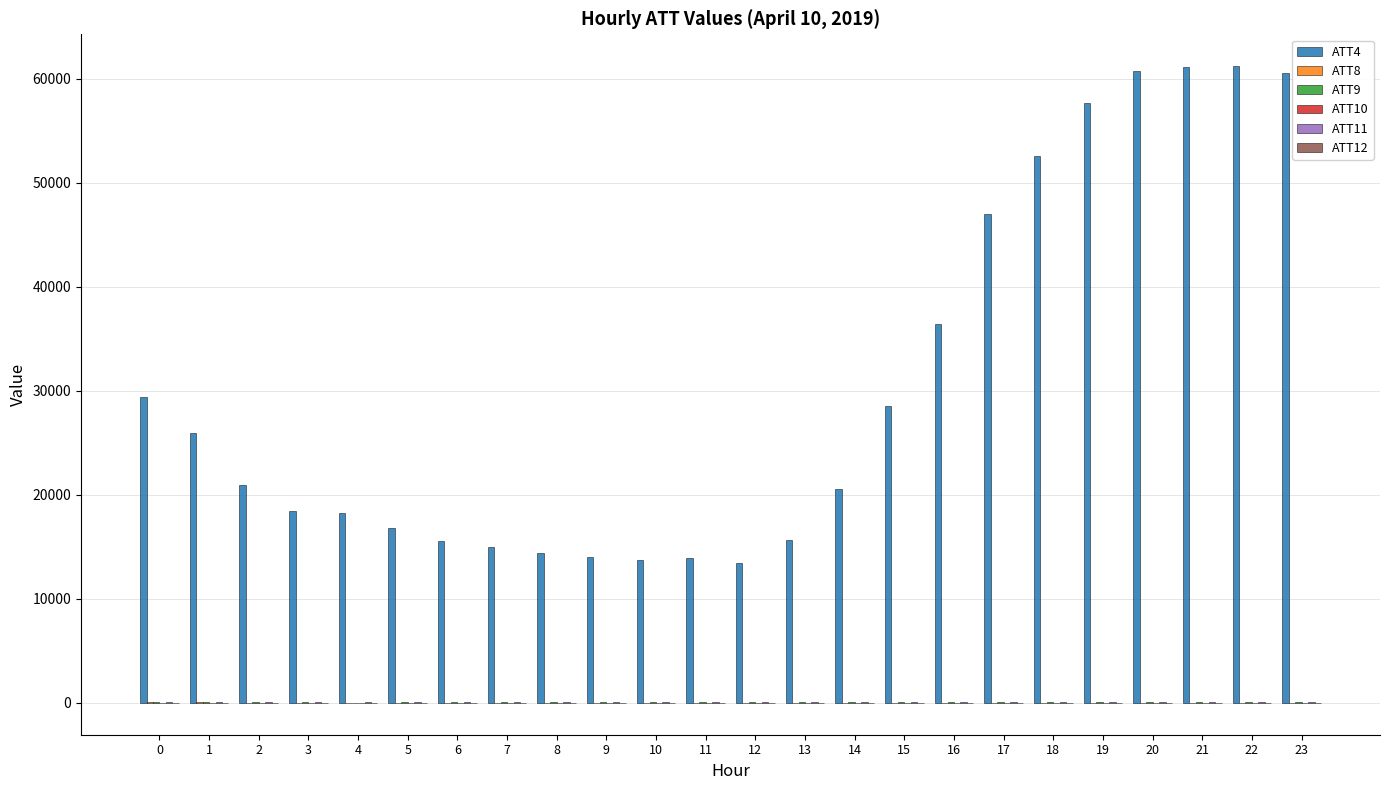

What is the maximum value shown in the chart?

61200.0